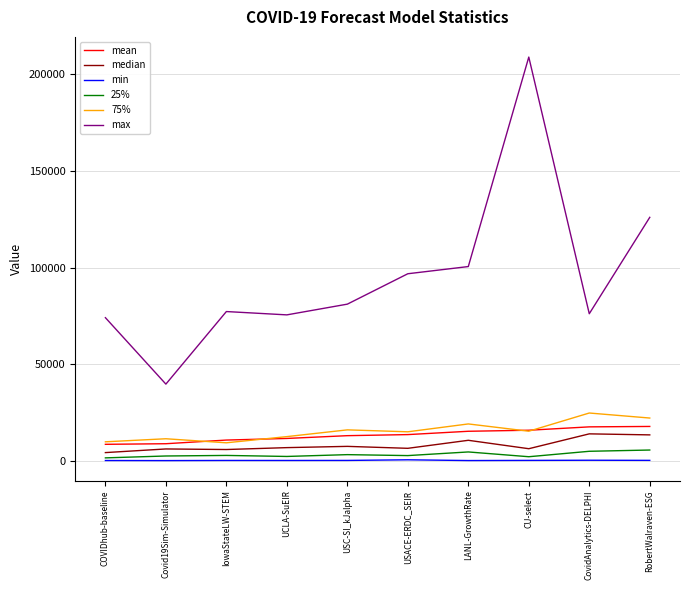

What is the difference between the maximum and minimum values in the 25% series?

4061.7